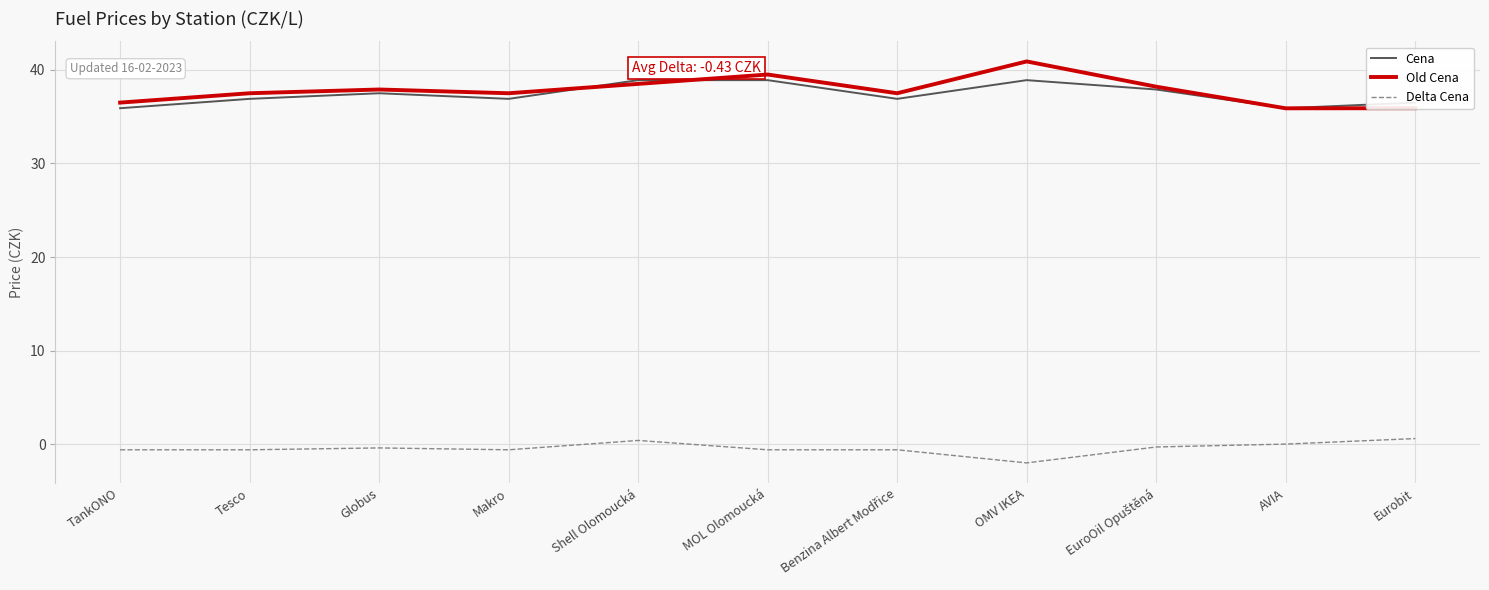

Does the chart display data point markers on the line(s)?

No